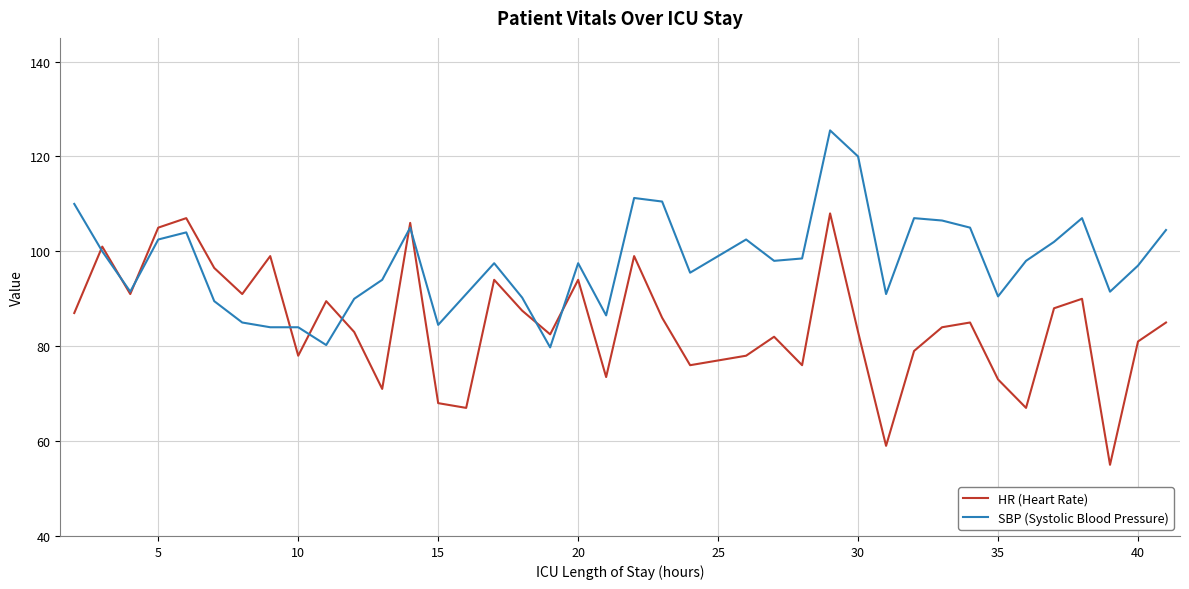

List the series in order of their overall mean, lowest first.

HR (Heart Rate), SBP (Systolic Blood Pressure)